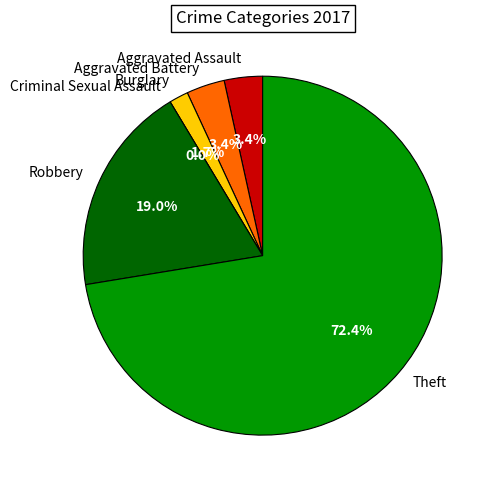

Do Robbery and Burglary together represent more than half of the pie?

No